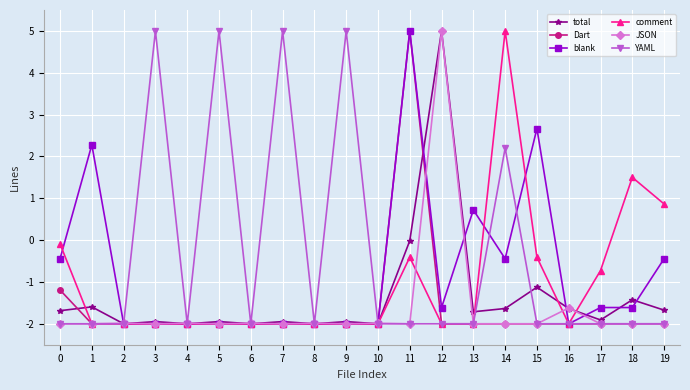

Is the value of total at 16 greater than the value of YAML at 3?

No